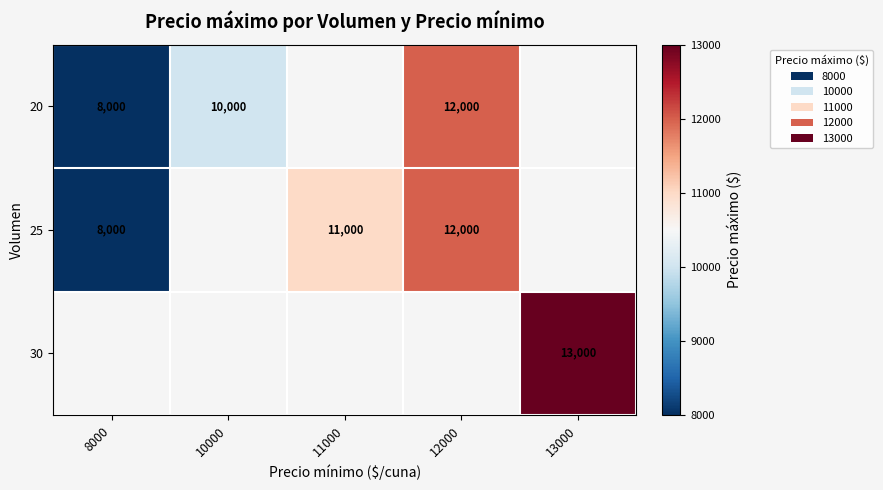

List the series in order of their peak value, lowest first.

20, 25, 30